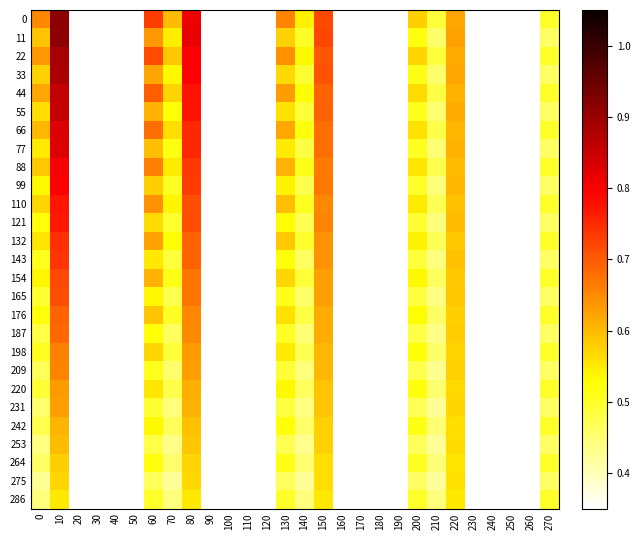

Reading right to left, extract all data points from this chart.

0: 270=0.5	260=0.3	250=0.2	240=0.2	230=0.2	220=0.6	210=0.5	200=0.6	190=0.2	180=0.1	170=0.1	160=0.2	150=0.7	140=0.5	130=0.7	120=0.2	110=0.1	100=0.1	90=0.1	80=0.8	70=0.6	60=0.7	50=0.2	40=0.0	30=0.1	20=0.1	10=0.9	0=0.7
11: 270=0.5	260=0.2	250=0.2	240=0.2	230=0.2	220=0.6	210=0.5	200=0.5	190=0.2	180=0.1	170=0.1	160=0.1	150=0.7	140=0.5	130=0.6	120=0.2	110=0.1	100=0.1	90=0.1	80=0.8	70=0.5	60=0.6	50=0.1	40=0.0	30=0.0	20=0.1	10=0.9	0=0.6
22: 270=0.5	260=0.3	250=0.2	240=0.2	230=0.2	220=0.6	210=0.5	200=0.6	190=0.2	180=0.1	170=0.1	160=0.2	150=0.7	140=0.5	130=0.6	120=0.2	110=0.1	100=0.1	90=0.1	80=0.8	70=0.6	60=0.7	50=0.2	40=0.0	30=0.1	20=0.1	10=0.9	0=0.6
33: 270=0.5	260=0.2	250=0.2	240=0.2	230=0.2	220=0.6	210=0.5	200=0.5	190=0.2	180=0.1	170=0.1	160=0.1	150=0.7	140=0.5	130=0.6	120=0.2	110=0.1	100=0.1	90=0.1	80=0.8	70=0.5	60=0.6	50=0.1	40=0.1	30=0.1	20=0.1	10=0.9	0=0.6
44: 270=0.5	260=0.3	250=0.2	240=0.2	230=0.2	220=0.6	210=0.5	200=0.6	190=0.2	180=0.1	170=0.1	160=0.2	150=0.7	140=0.5	130=0.6	120=0.2	110=0.1	100=0.1	90=0.1	80=0.8	70=0.6	60=0.7	50=0.2	40=0.1	30=0.1	20=0.1	10=0.9	0=0.6
55: 270=0.5	260=0.2	250=0.2	240=0.2	230=0.2	220=0.6	210=0.5	200=0.5	190=0.2	180=0.1	170=0.1	160=0.1	150=0.7	140=0.5	130=0.6	120=0.2	110=0.1	100=0.1	90=0.1	80=0.8	70=0.5	60=0.6	50=0.1	40=0.1	30=0.1	20=0.1	10=0.9	0=0.6
66: 270=0.5	260=0.3	250=0.2	240=0.2	230=0.2	220=0.6	210=0.5	200=0.6	190=0.2	180=0.1	170=0.2	160=0.2	150=0.7	140=0.5	130=0.6	120=0.2	110=0.1	100=0.1	90=0.2	80=0.8	70=0.6	60=0.7	50=0.2	40=0.1	30=0.1	20=0.1	10=0.8	0=0.6
77: 270=0.5	260=0.2	250=0.2	240=0.2	230=0.2	220=0.6	210=0.4	200=0.5	190=0.2	180=0.1	170=0.1	160=0.2	150=0.7	140=0.5	130=0.5	120=0.2	110=0.1	100=0.1	90=0.1	80=0.8	70=0.5	60=0.6	50=0.1	40=0.1	30=0.1	20=0.1	10=0.8	0=0.5
88: 270=0.5	260=0.3	250=0.2	240=0.2	230=0.2	220=0.6	210=0.5	200=0.6	190=0.2	180=0.1	170=0.2	160=0.2	150=0.7	140=0.5	130=0.6	120=0.2	110=0.1	100=0.1	90=0.2	80=0.7	70=0.5	60=0.7	50=0.2	40=0.1	30=0.1	20=0.1	10=0.8	0=0.6
99: 270=0.5	260=0.2	250=0.2	240=0.2	230=0.2	220=0.6	210=0.4	200=0.5	190=0.2	180=0.1	170=0.1	160=0.2	150=0.7	140=0.5	130=0.5	120=0.2	110=0.1	100=0.1	90=0.1	80=0.7	70=0.5	60=0.6	50=0.2	40=0.1	30=0.1	20=0.1	10=0.8	0=0.5
110: 270=0.5	260=0.3	250=0.2	240=0.2	230=0.2	220=0.6	210=0.5	200=0.5	190=0.3	180=0.1	170=0.2	160=0.2	150=0.7	140=0.5	130=0.6	120=0.2	110=0.1	100=0.1	90=0.2	80=0.7	70=0.5	60=0.6	50=0.2	40=0.1	30=0.1	20=0.1	10=0.8	0=0.6
121: 270=0.5	260=0.2	250=0.2	240=0.2	230=0.2	220=0.6	210=0.4	200=0.5	190=0.2	180=0.2	170=0.1	160=0.2	150=0.7	140=0.5	130=0.5	120=0.2	110=0.1	100=0.1	90=0.1	80=0.7	70=0.5	60=0.6	50=0.2	40=0.1	30=0.1	20=0.1	10=0.8	0=0.5
132: 270=0.5	260=0.3	250=0.2	240=0.2	230=0.2	220=0.6	210=0.5	200=0.5	190=0.3	180=0.1	170=0.2	160=0.2	150=0.6	140=0.5	130=0.6	120=0.2	110=0.1	100=0.1	90=0.2	80=0.7	70=0.5	60=0.6	50=0.2	40=0.1	30=0.1	20=0.2	10=0.7	0=0.6
143: 270=0.5	260=0.2	250=0.2	240=0.2	230=0.2	220=0.6	210=0.4	200=0.5	190=0.2	180=0.2	170=0.2	160=0.2	150=0.6	140=0.5	130=0.5	120=0.2	110=0.1	100=0.1	90=0.1	80=0.7	70=0.5	60=0.6	50=0.2	40=0.1	30=0.1	20=0.1	10=0.7	0=0.5
154: 270=0.5	260=0.3	250=0.2	240=0.2	230=0.2	220=0.6	210=0.5	200=0.5	190=0.3	180=0.2	170=0.2	160=0.2	150=0.6	140=0.5	130=0.6	120=0.2	110=0.1	100=0.2	90=0.2	80=0.7	70=0.5	60=0.6	50=0.2	40=0.1	30=0.1	20=0.2	10=0.7	0=0.5
165: 270=0.5	260=0.2	250=0.2	240=0.2	230=0.2	220=0.6	210=0.4	200=0.5	190=0.2	180=0.2	170=0.2	160=0.2	150=0.6	140=0.5	130=0.5	120=0.2	110=0.1	100=0.1	90=0.2	80=0.7	70=0.5	60=0.5	50=0.2	40=0.1	30=0.1	20=0.1	10=0.7	0=0.5
176: 270=0.5	260=0.3	250=0.2	240=0.2	230=0.2	220=0.6	210=0.5	200=0.5	190=0.3	180=0.2	170=0.2	160=0.2	150=0.6	140=0.5	130=0.6	120=0.2	110=0.1	100=0.2	90=0.2	80=0.7	70=0.5	60=0.6	50=0.2	40=0.1	30=0.1	20=0.2	10=0.7	0=0.5
187: 270=0.5	260=0.2	250=0.2	240=0.2	230=0.2	220=0.6	210=0.4	200=0.5	190=0.2	180=0.2	170=0.2	160=0.2	150=0.6	140=0.4	130=0.5	120=0.2	110=0.1	100=0.1	90=0.2	80=0.6	70=0.5	60=0.5	50=0.2	40=0.1	30=0.1	20=0.1	10=0.7	0=0.5
198: 270=0.5	260=0.3	250=0.2	240=0.2	230=0.2	220=0.6	210=0.5	200=0.5	190=0.3	180=0.2	170=0.2	160=0.2	150=0.6	140=0.5	130=0.5	120=0.3	110=0.1	100=0.2	90=0.2	80=0.6	70=0.5	60=0.6	50=0.2	40=0.1	30=0.2	20=0.2	10=0.7	0=0.5
209: 270=0.5	260=0.2	250=0.2	240=0.2	230=0.2	220=0.6	210=0.4	200=0.5	190=0.2	180=0.2	170=0.2	160=0.2	150=0.6	140=0.4	130=0.5	120=0.2	110=0.2	100=0.2	90=0.2	80=0.6	70=0.5	60=0.5	50=0.2	40=0.1	30=0.1	20=0.2	10=0.7	0=0.5
220: 270=0.5	260=0.3	250=0.2	240=0.2	230=0.2	220=0.6	210=0.5	200=0.5	190=0.3	180=0.2	170=0.2	160=0.2	150=0.6	140=0.5	130=0.5	120=0.3	110=0.2	100=0.2	90=0.2	80=0.6	70=0.5	60=0.6	50=0.2	40=0.1	30=0.2	20=0.2	10=0.6	0=0.5
231: 270=0.5	260=0.2	250=0.2	240=0.2	230=0.2	220=0.6	210=0.4	200=0.5	190=0.2	180=0.2	170=0.2	160=0.2	150=0.6	140=0.4	130=0.5	120=0.2	110=0.2	100=0.2	90=0.2	80=0.6	70=0.4	60=0.5	50=0.2	40=0.2	30=0.2	20=0.2	10=0.6	0=0.5
242: 270=0.5	260=0.3	250=0.2	240=0.2	230=0.2	220=0.6	210=0.4	200=0.5	190=0.3	180=0.2	170=0.2	160=0.2	150=0.6	140=0.5	130=0.5	120=0.3	110=0.2	100=0.2	90=0.2	80=0.6	70=0.5	60=0.5	50=0.3	40=0.2	30=0.2	20=0.2	10=0.6	0=0.5
253: 270=0.5	260=0.2	250=0.2	240=0.2	230=0.2	220=0.6	210=0.4	200=0.5	190=0.2	180=0.2	170=0.2	160=0.2	150=0.6	140=0.4	130=0.5	120=0.2	110=0.2	100=0.2	90=0.2	80=0.6	70=0.4	60=0.5	50=0.2	40=0.2	30=0.2	20=0.2	10=0.6	0=0.4
264: 270=0.5	260=0.3	250=0.2	240=0.2	230=0.2	220=0.6	210=0.4	200=0.5	190=0.3	180=0.2	170=0.2	160=0.2	150=0.6	140=0.4	130=0.5	120=0.3	110=0.2	100=0.2	90=0.2	80=0.6	70=0.5	60=0.5	50=0.3	40=0.2	30=0.2	20=0.2	10=0.6	0=0.5
275: 270=0.5	260=0.2	250=0.2	240=0.2	230=0.2	220=0.6	210=0.4	200=0.5	190=0.2	180=0.2	170=0.2	160=0.2	150=0.6	140=0.4	130=0.5	120=0.2	110=0.2	100=0.2	90=0.2	80=0.6	70=0.4	60=0.5	50=0.2	40=0.2	30=0.2	20=0.2	10=0.6	0=0.4
286: 270=0.5	260=0.3	250=0.2	240=0.2	230=0.2	220=0.6	210=0.4	200=0.5	190=0.3	180=0.2	170=0.2	160=0.2	150=0.6	140=0.4	130=0.5	120=0.3	110=0.2	100=0.2	90=0.2	80=0.6	70=0.4	60=0.5	50=0.3	40=0.2	30=0.2	20=0.2	10=0.6	0=0.4